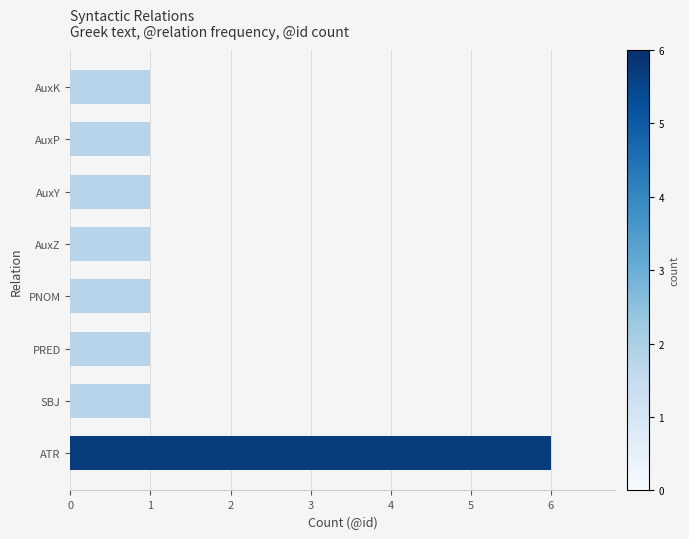

What is the change in value from ATR to AuxZ?

-5